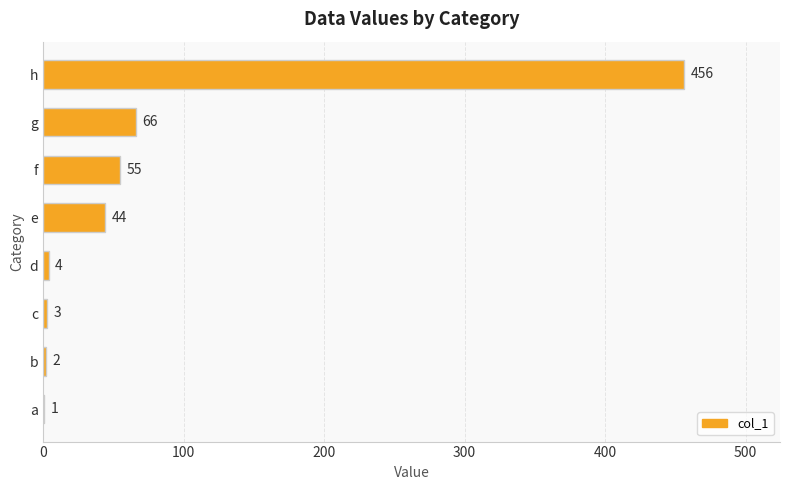

At which category does the chart reach its peak across all series?

h